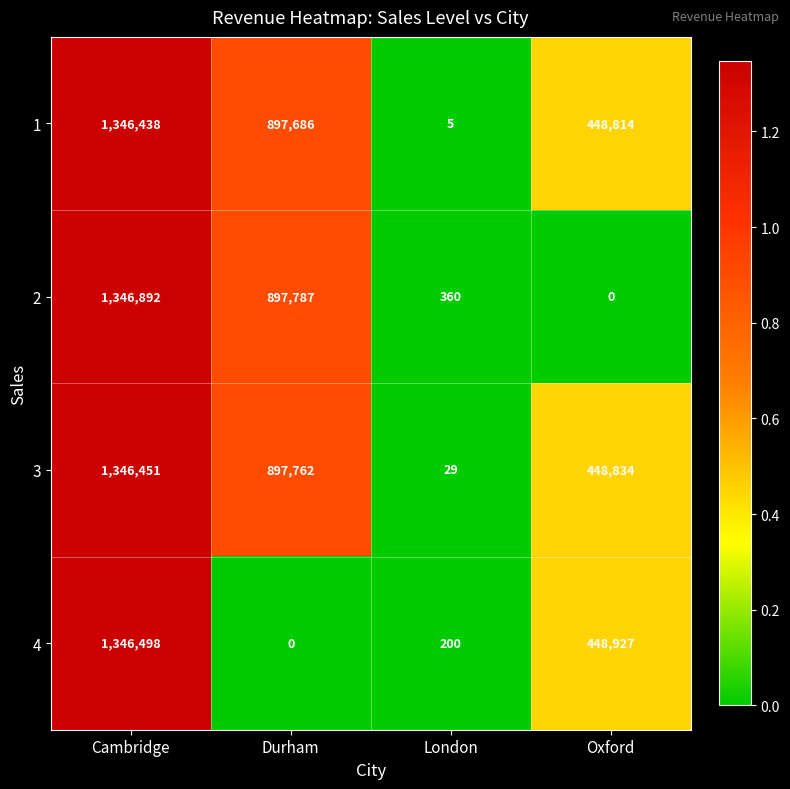

Reading right to left, transcribe all the data shown in this chart.

1: Oxford=448814	London=5	Durham=897686	Cambridge=1346438
2: Oxford=0	London=360	Durham=897787	Cambridge=1346892
3: Oxford=448834	London=29	Durham=897762	Cambridge=1346451
4: Oxford=448927	London=200	Durham=0	Cambridge=1346498